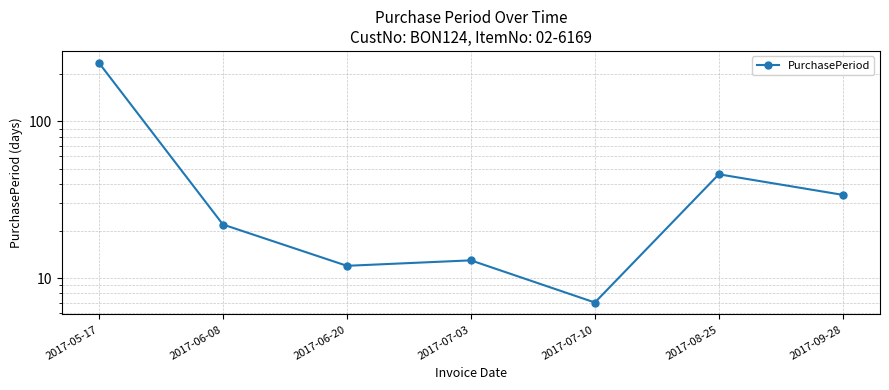

What is the difference between the second highest and minimum values?

39